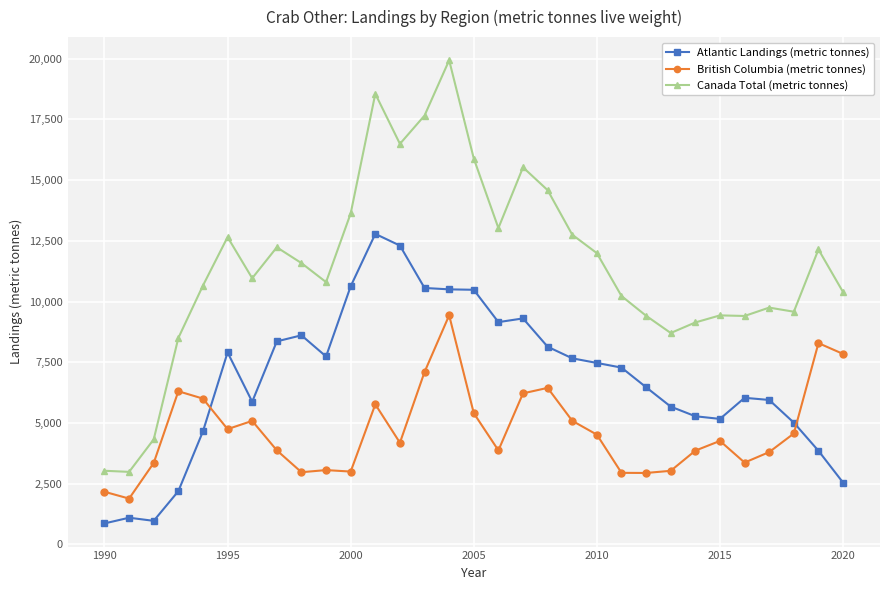

True or false: Atlantic Landings (metric tonnes) and Canada Total (metric tonnes) intersect in this chart.

False